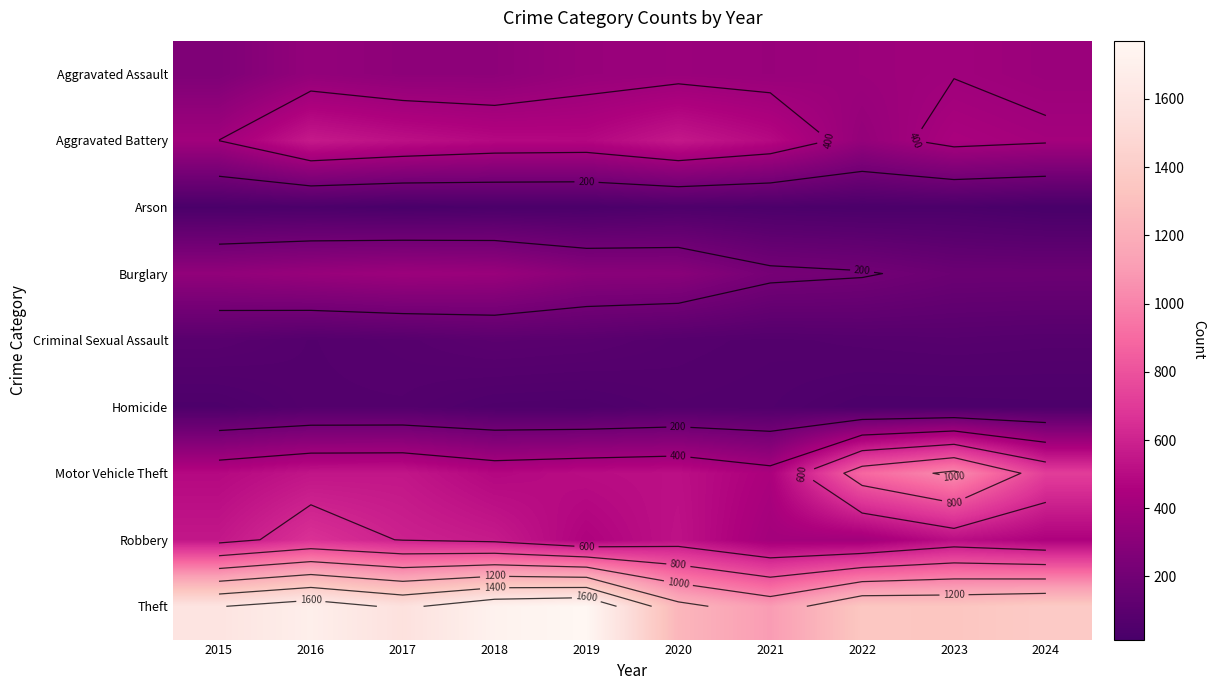

Which series has the largest total across all categories?

Theft